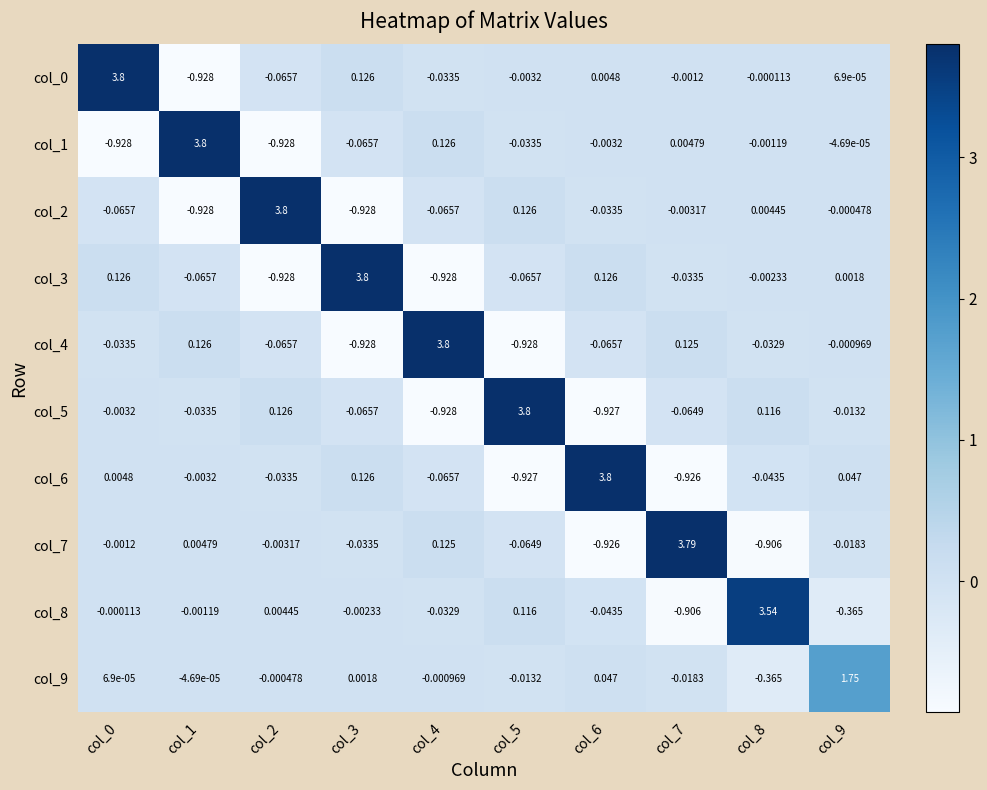

Count the number of categories in the chart.

10